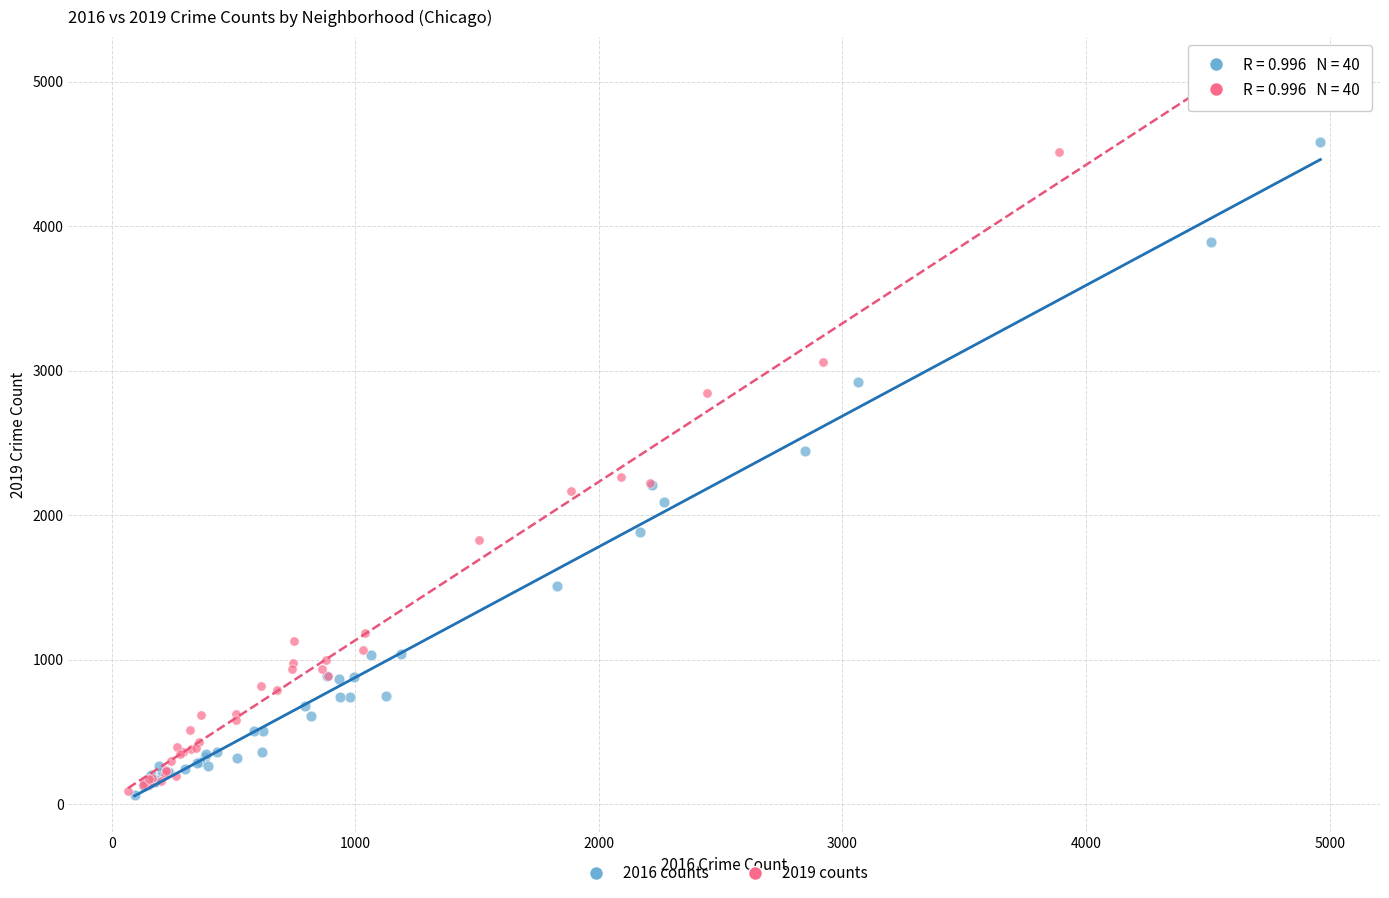

Which series reaches the maximum Y coordinate?

2019 counts